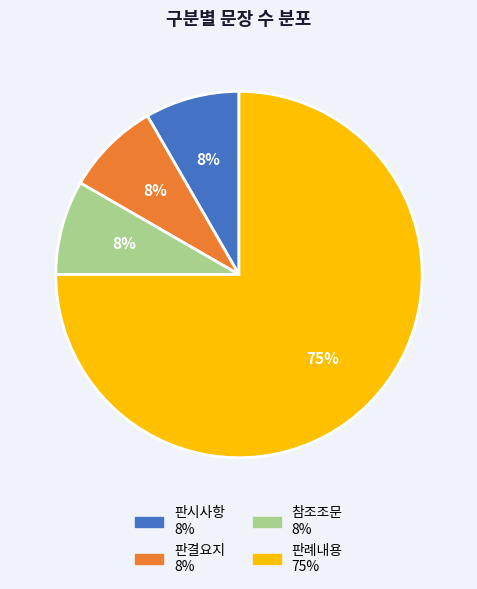

Which has a higher value, 판례내용 or 판결요지?

판례내용